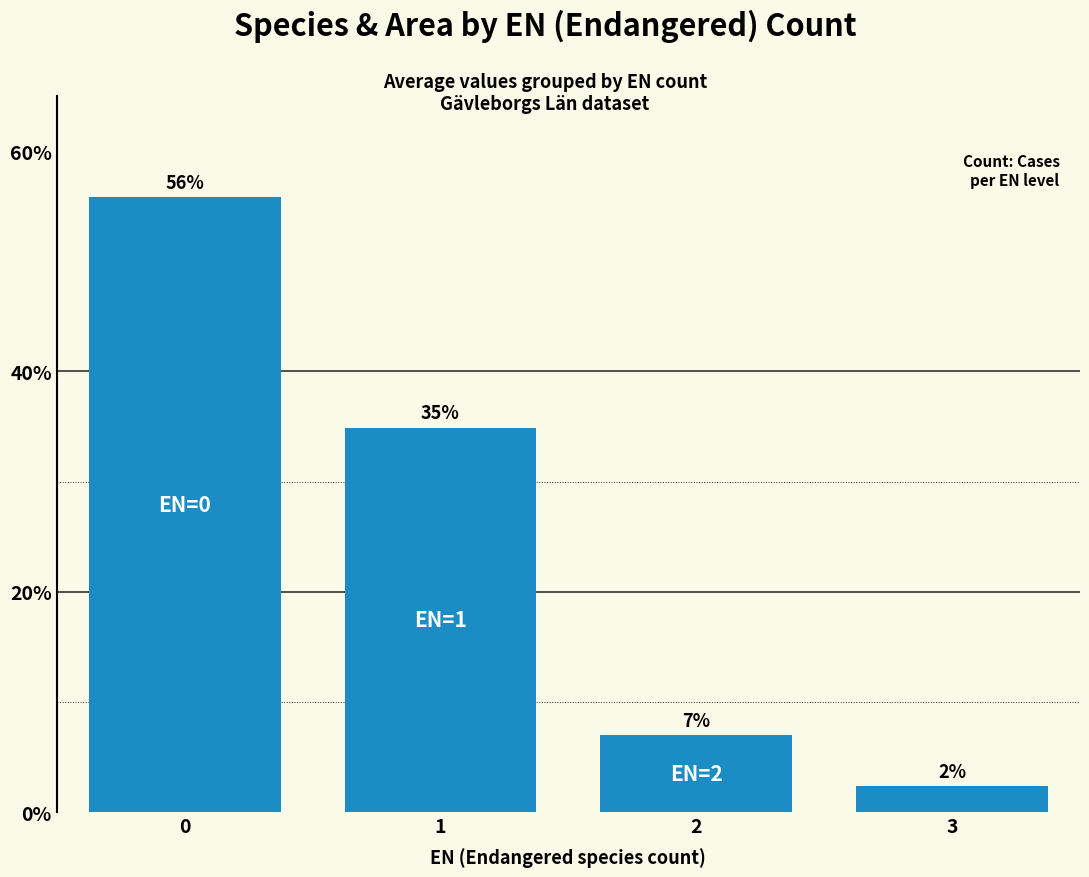

Does the chart contain any negative values?

No